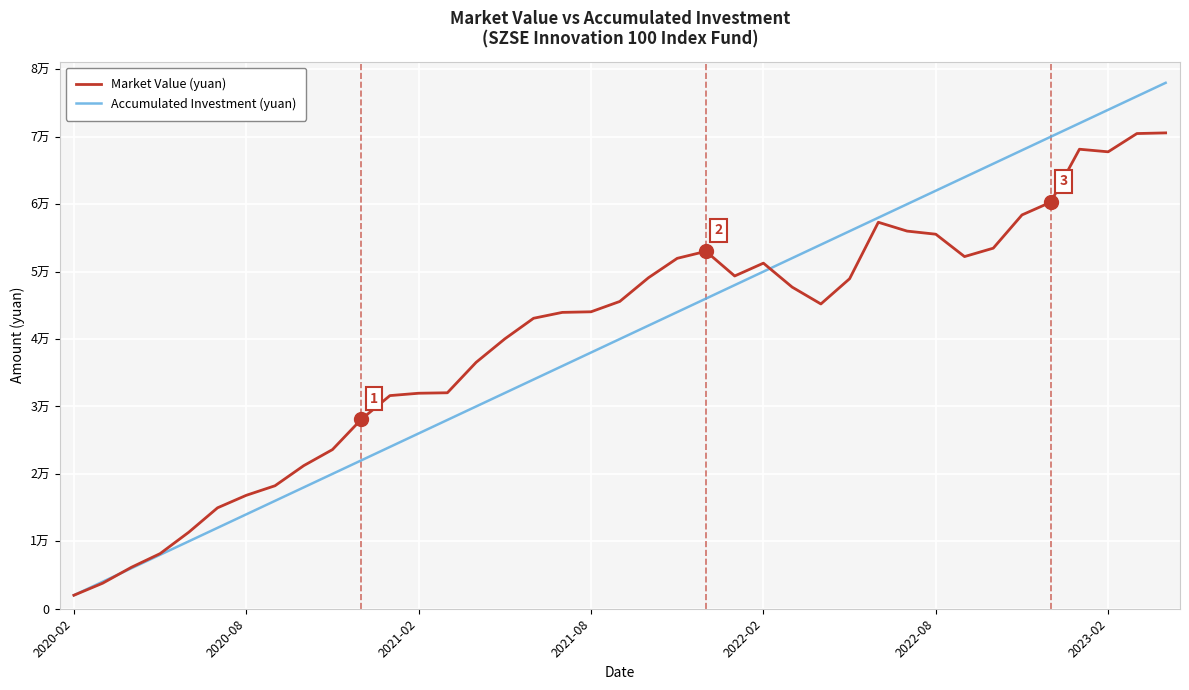

At which category does Market Value (yuan) reach its first local valley?

23